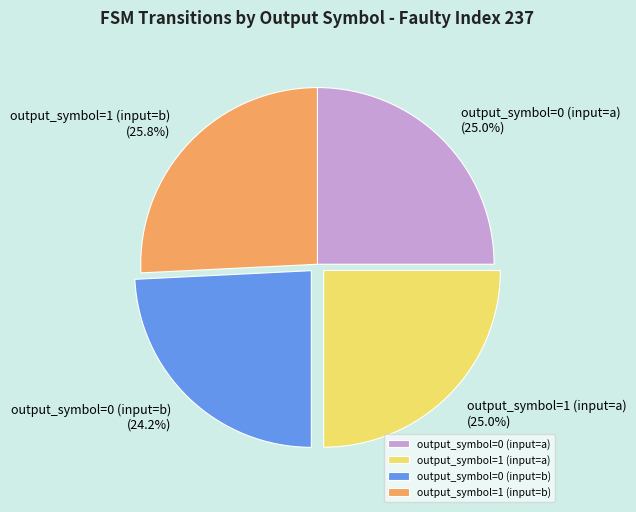

To the nearest percent, what percentage of the pie is output_symbol=1 (input=b)?

26%